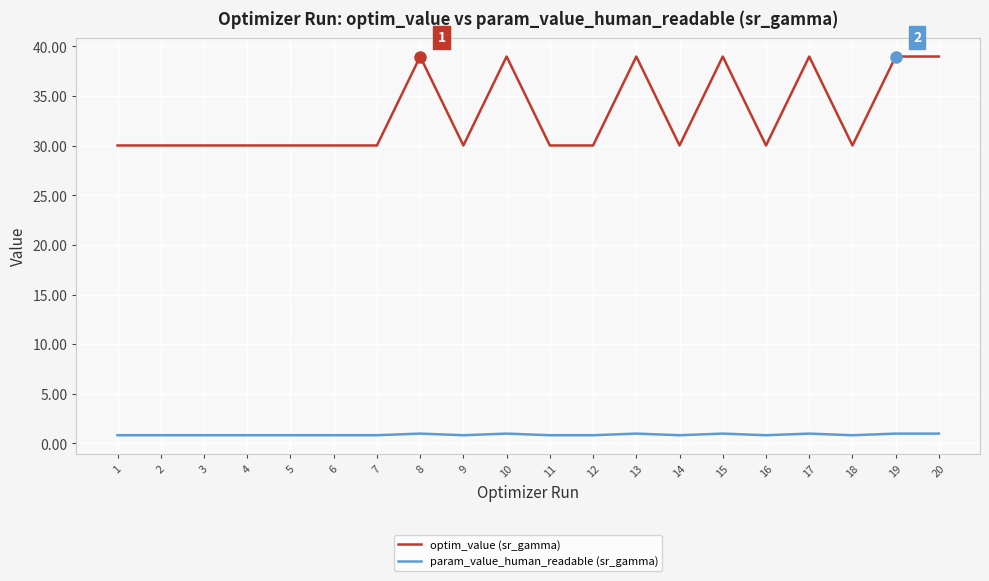

True or false: param_value_human_readable (sr_gamma) and optim_value (sr_gamma) cross at least once.

False